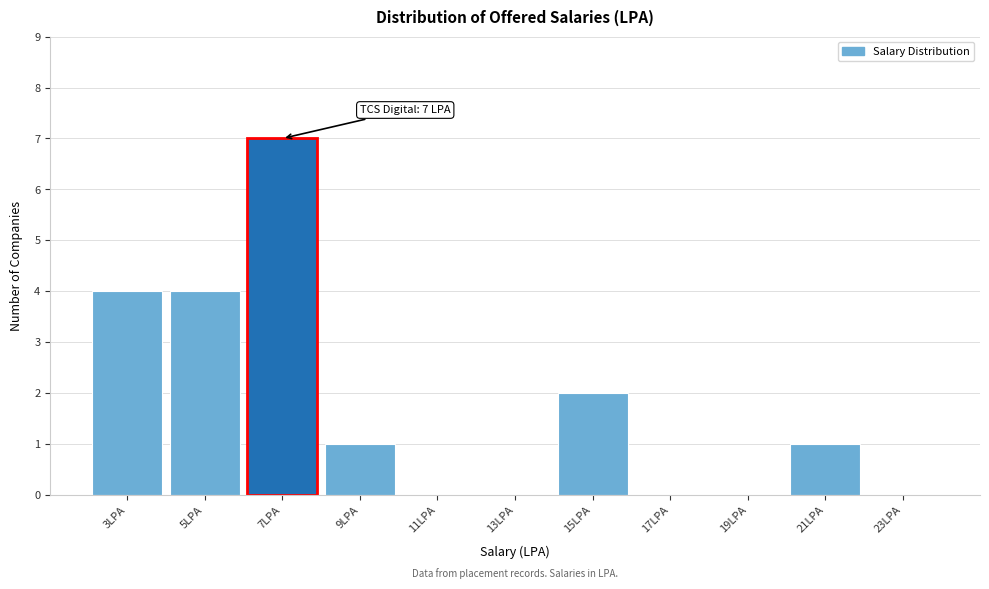

Reading left to right, extract all data points from this chart.

3LPA=4	5LPA=4	7LPA=7	9LPA=1	11LPA=0	13LPA=0	15LPA=2	17LPA=0	19LPA=0	21LPA=1	23LPA=0